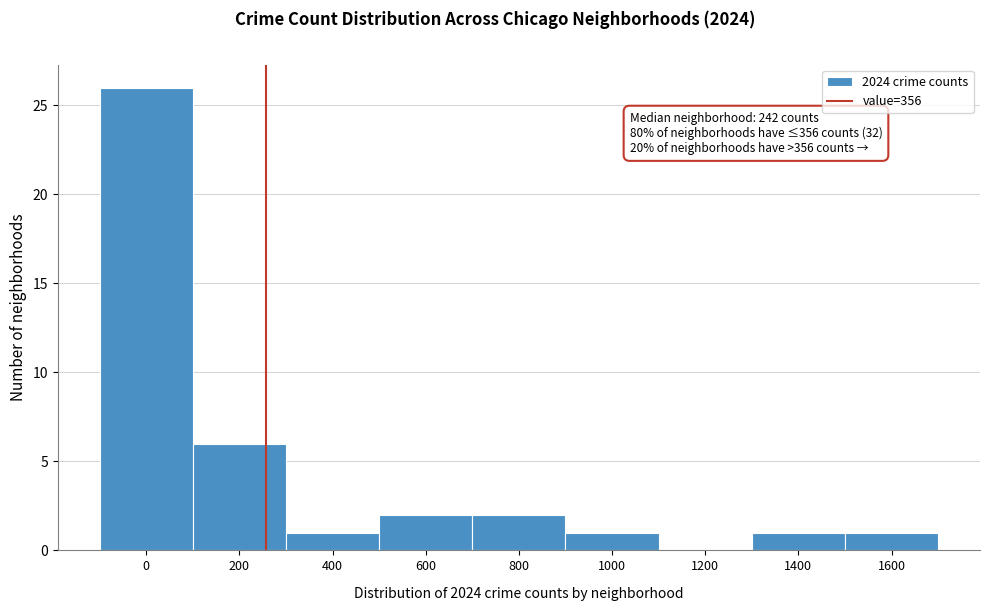

Reading right to left, list all the values displayed in this chart.

1600=1	1400=1	1200=0	1000=1	800=2	600=2	400=1	200=6	0=26